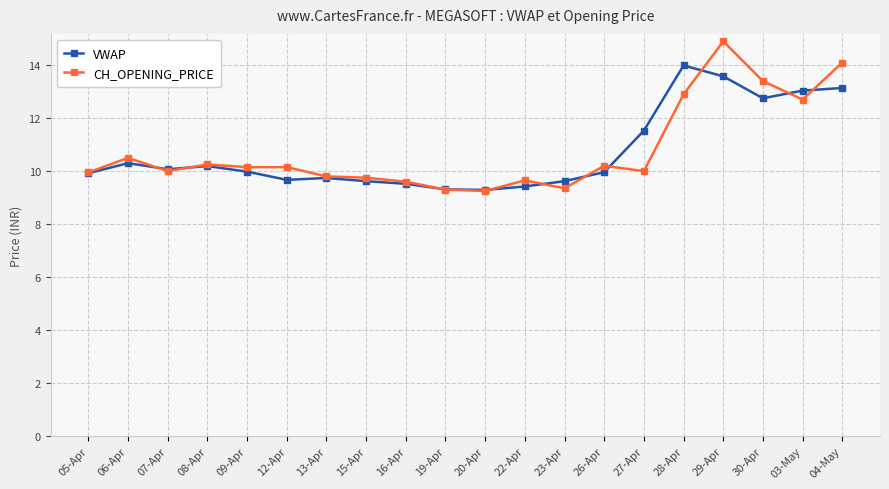

Is the value of VWAP at 23-Apr greater than the value of CH_OPENING_PRICE at 06-Apr?

No